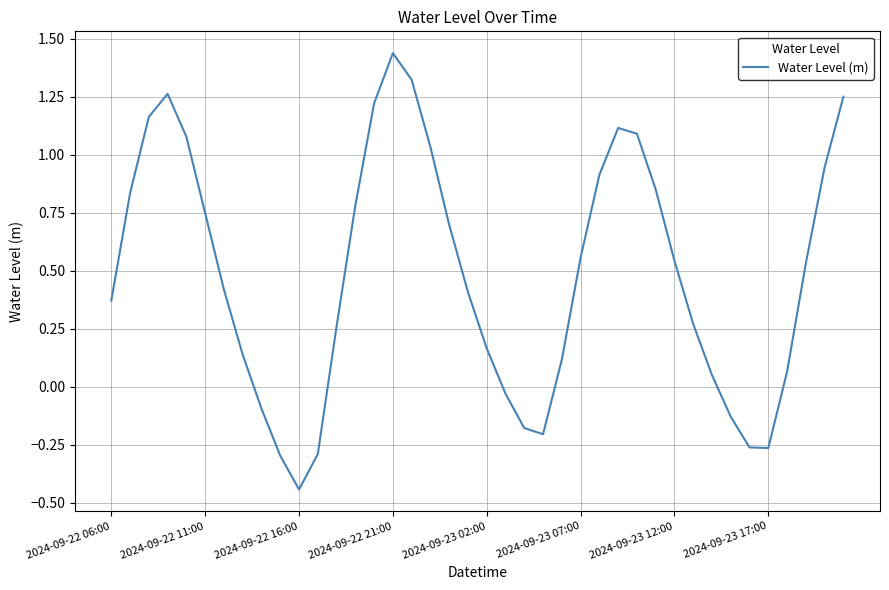

How many negative values are there?

10